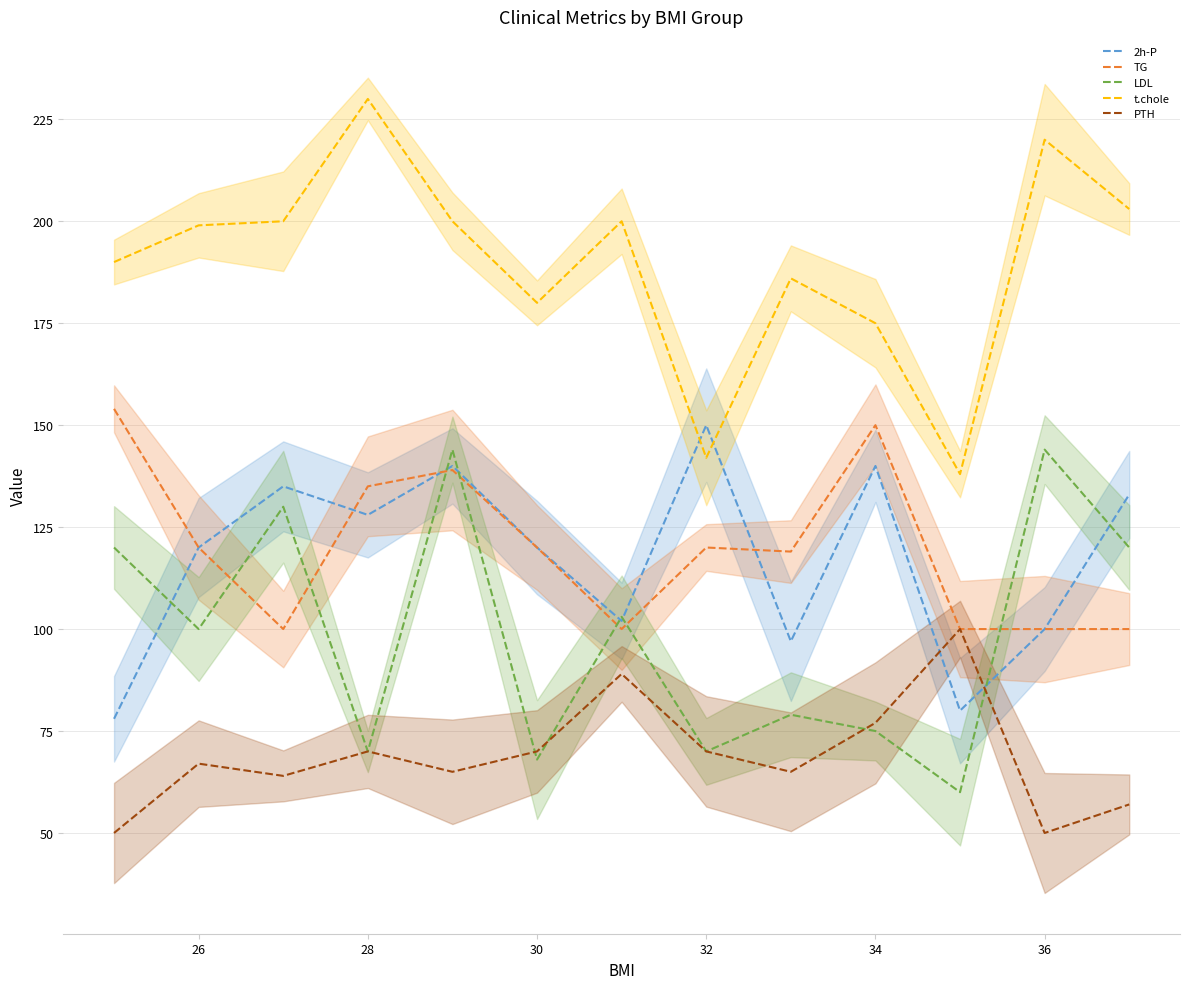

What is the minimum value for LDL?

60